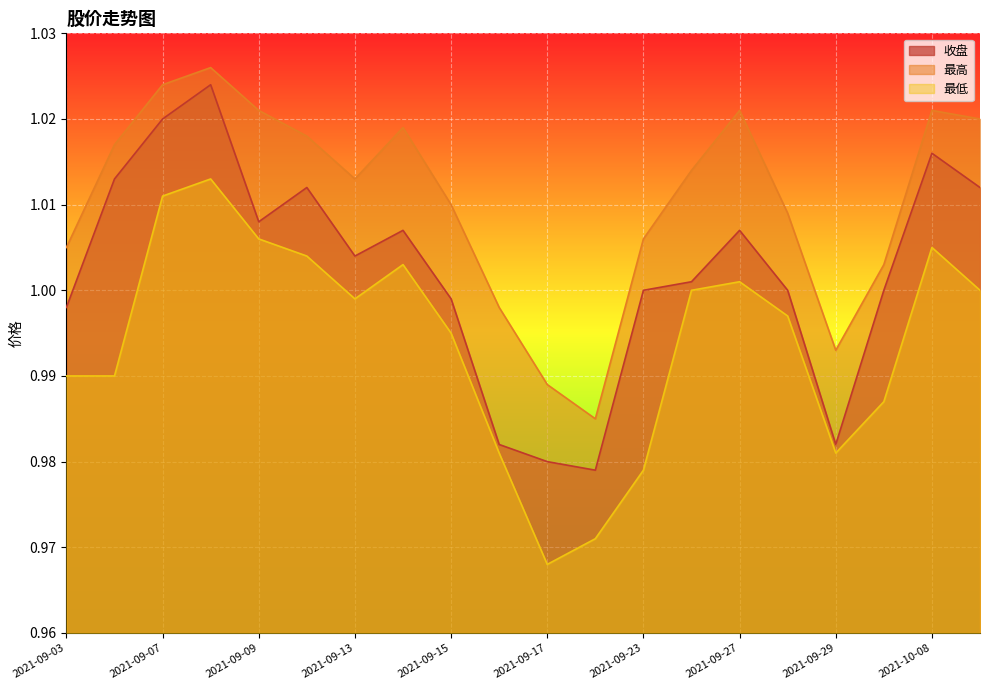

At which label is 最低 closest to 0?

2021-09-17